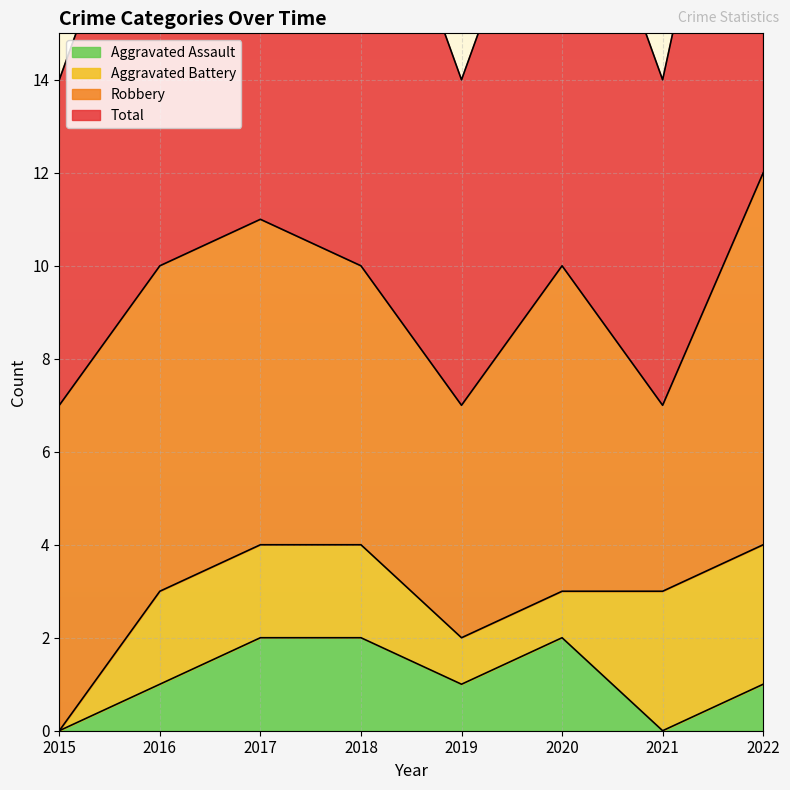

How many interior local valleys does the Total series have?

2